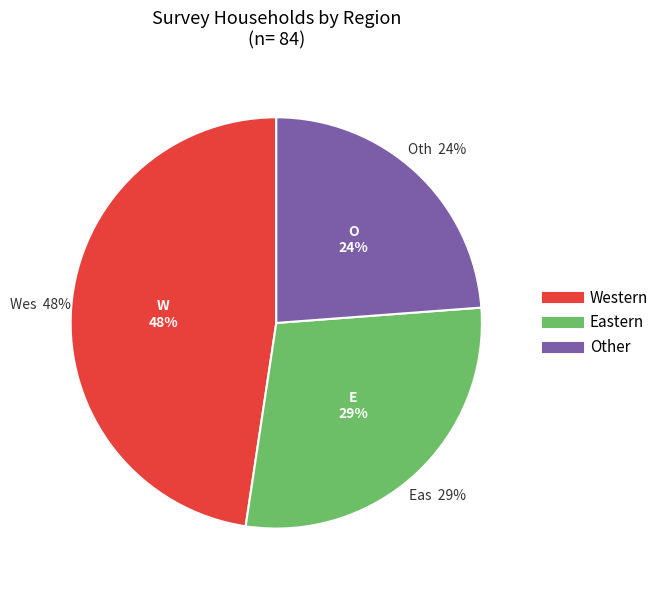

To the nearest percent, what is the difference between the Western and Other slice percentages?

24%